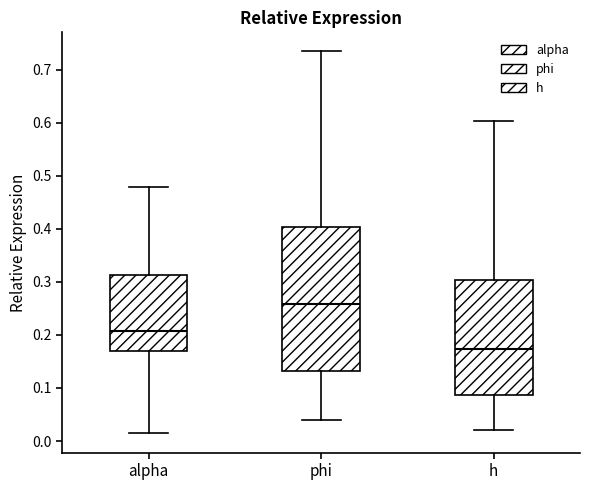

Where is the lower edge of the box for phi on the y-axis? The values are not printed on the chart, so give them approximately, as read against the axis.

0.13